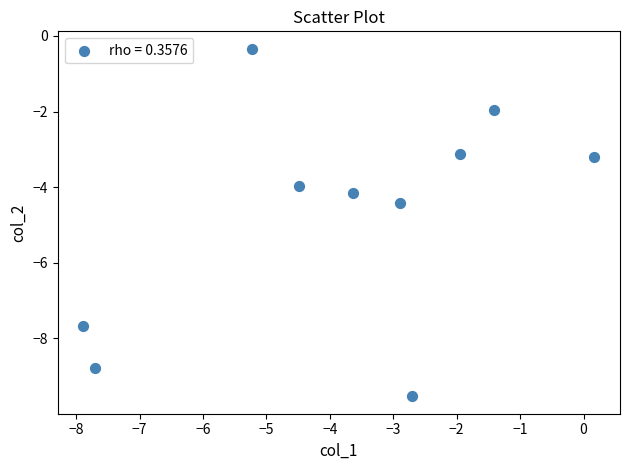

What is the average X value?

-3.8